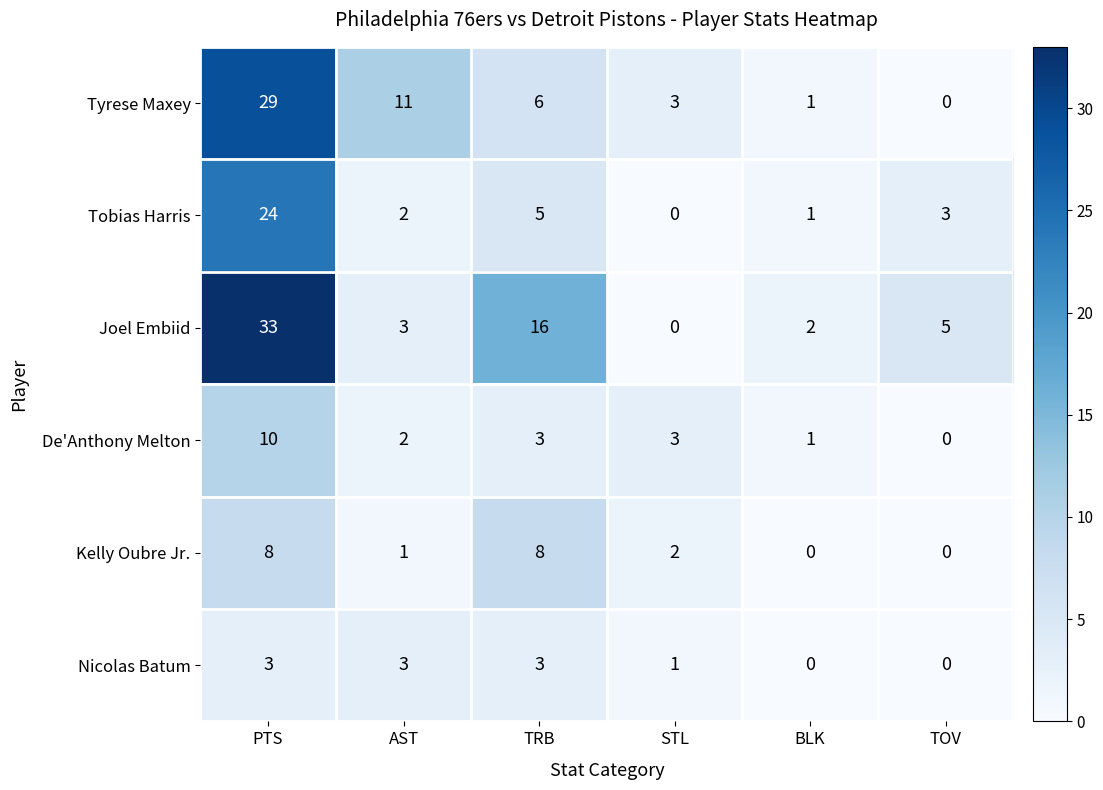

Which series has the largest range (max minus min)?

Joel Embiid